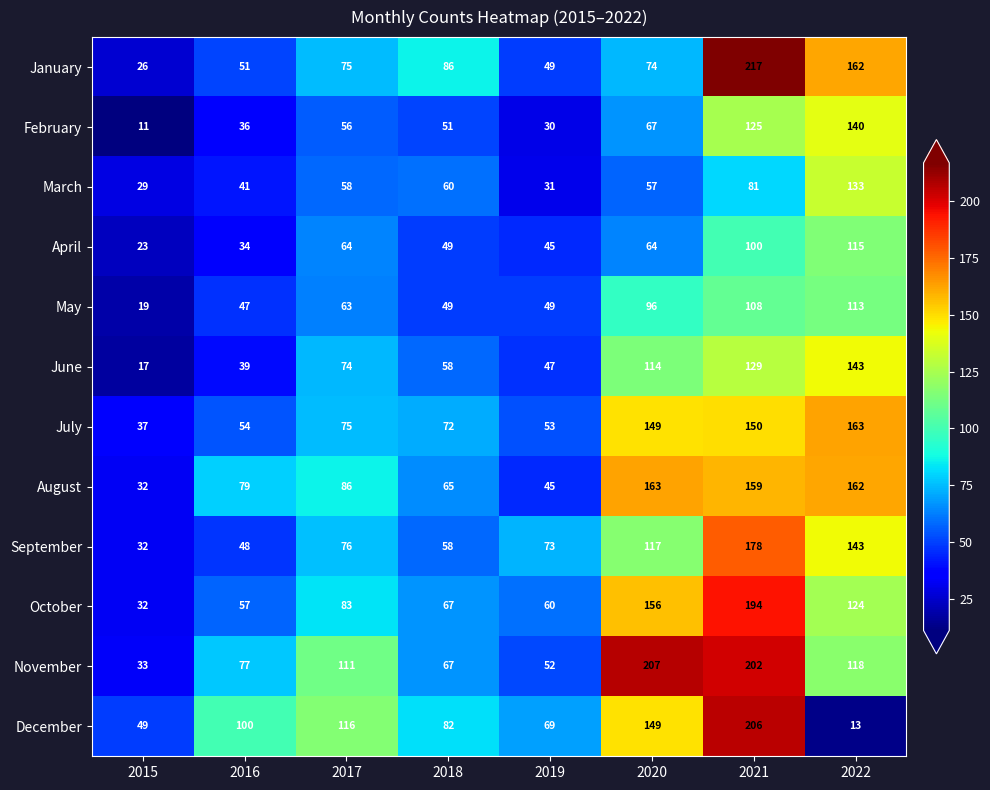

Which series has the largest range (max minus min)?

December